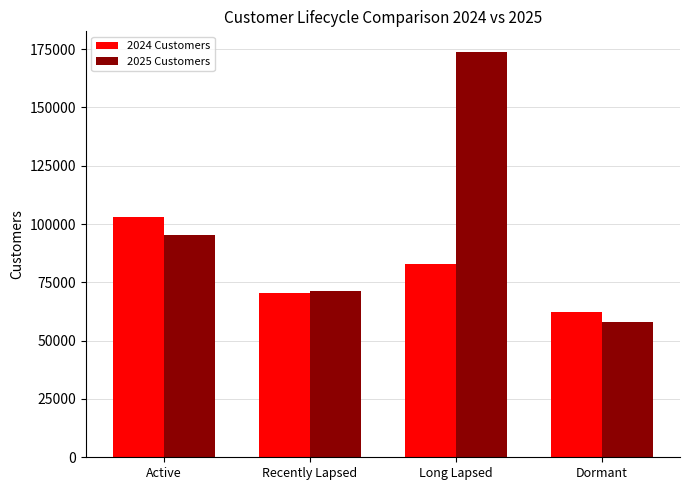

Which category has the highest value in the 2025 Customers series?

Long Lapsed